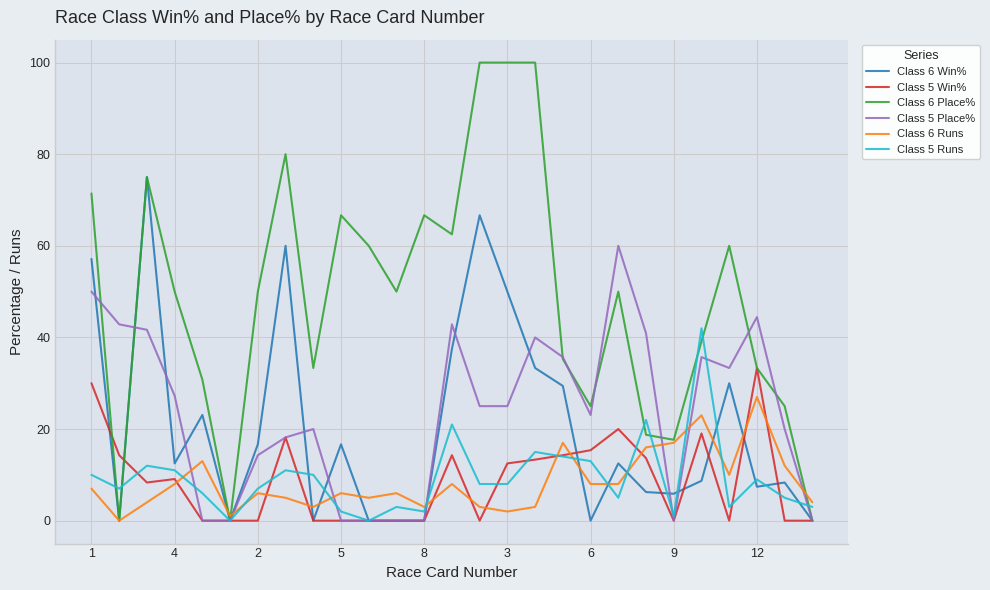

True or false: Class 5 Runs and Class 5 Place% intersect in this chart.

True